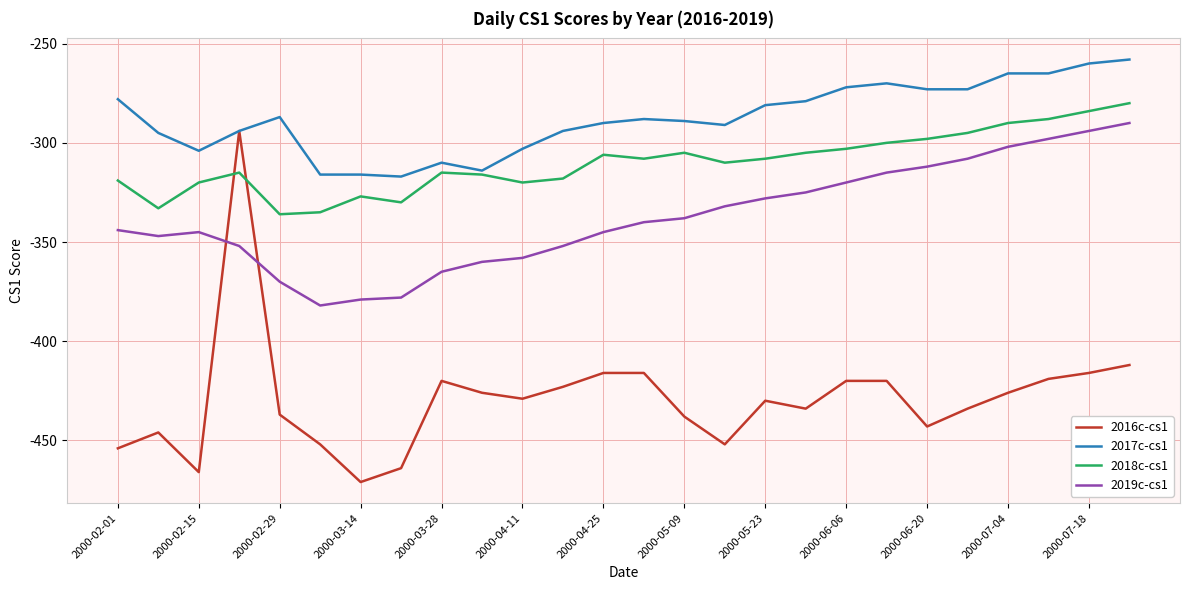

What are all the series names shown in the legend?

2016c-cs1, 2017c-cs1, 2018c-cs1, 2019c-cs1